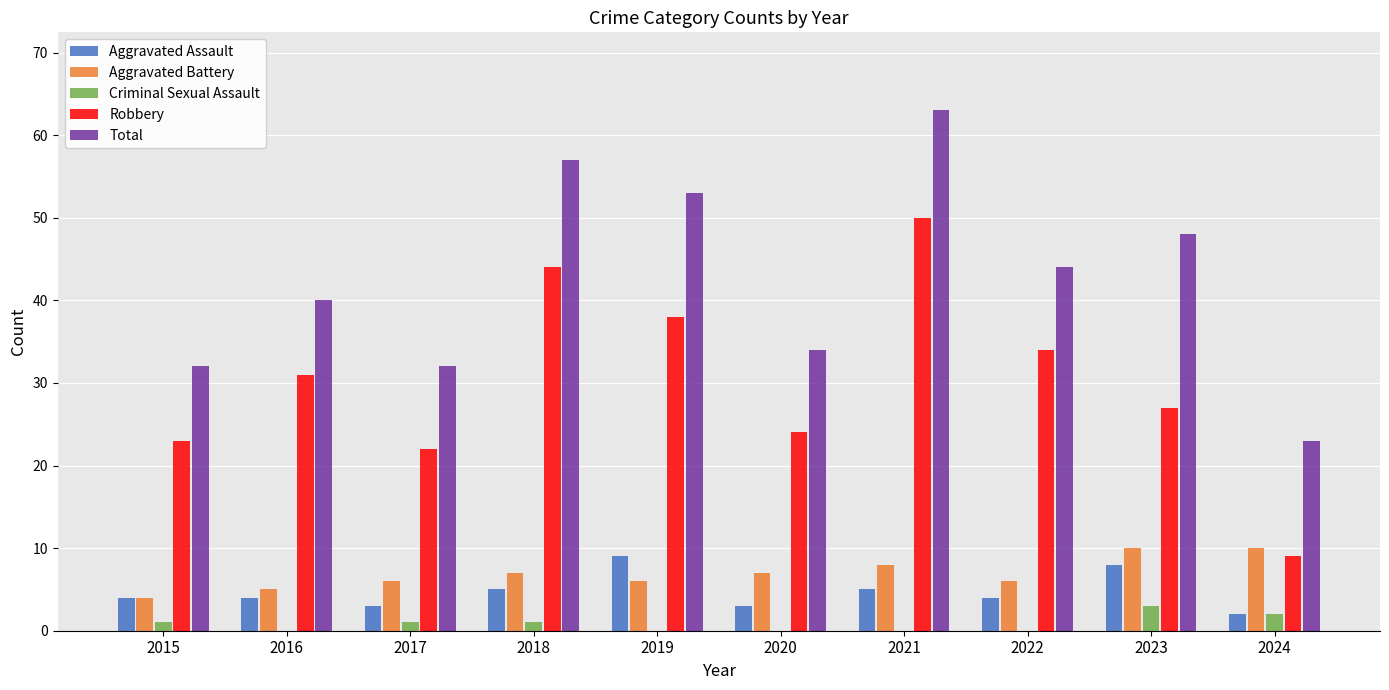

Where is Total nearest to the value 43?

2022